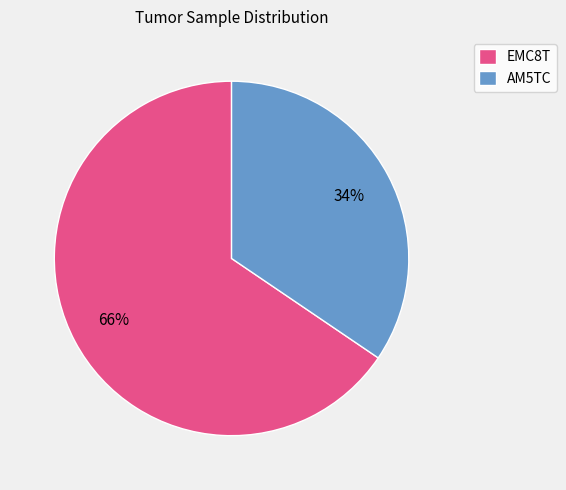

Which has a higher value, EMC8T or AM5TC?

EMC8T